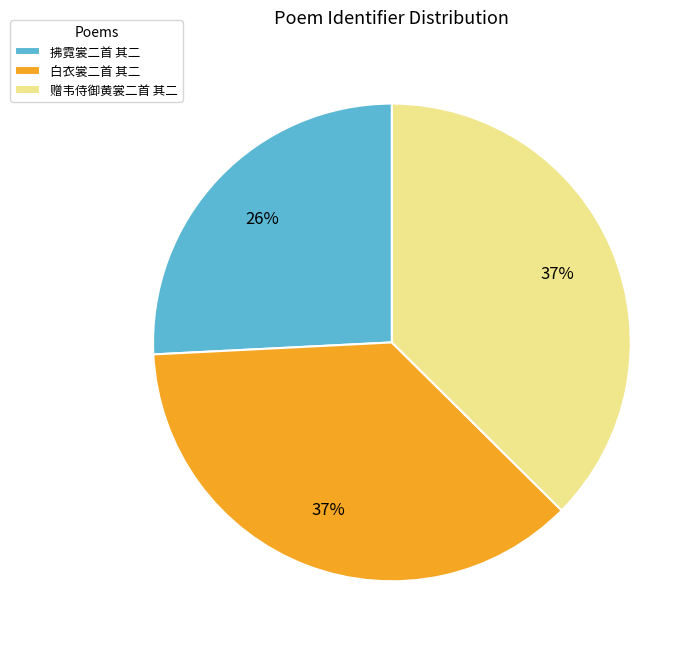

How many slices are in this pie chart?

3